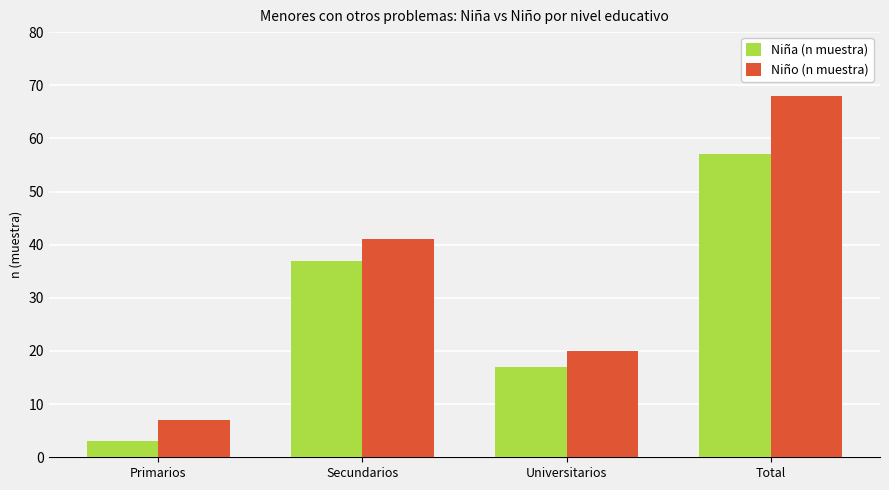

Reading left to right, transcribe all the data shown in this chart.

Niña (n muestra): 3	37	17	57
Niño (n muestra): 7	41	20	68